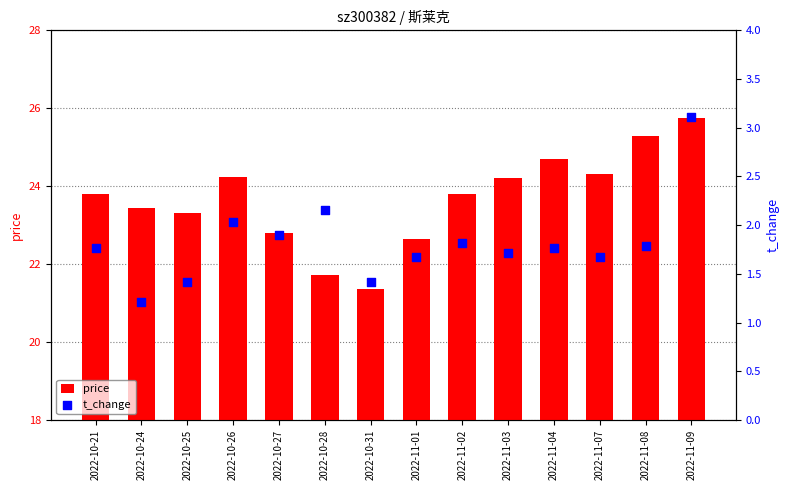

At how many categories does at least one series exceed 19?

14